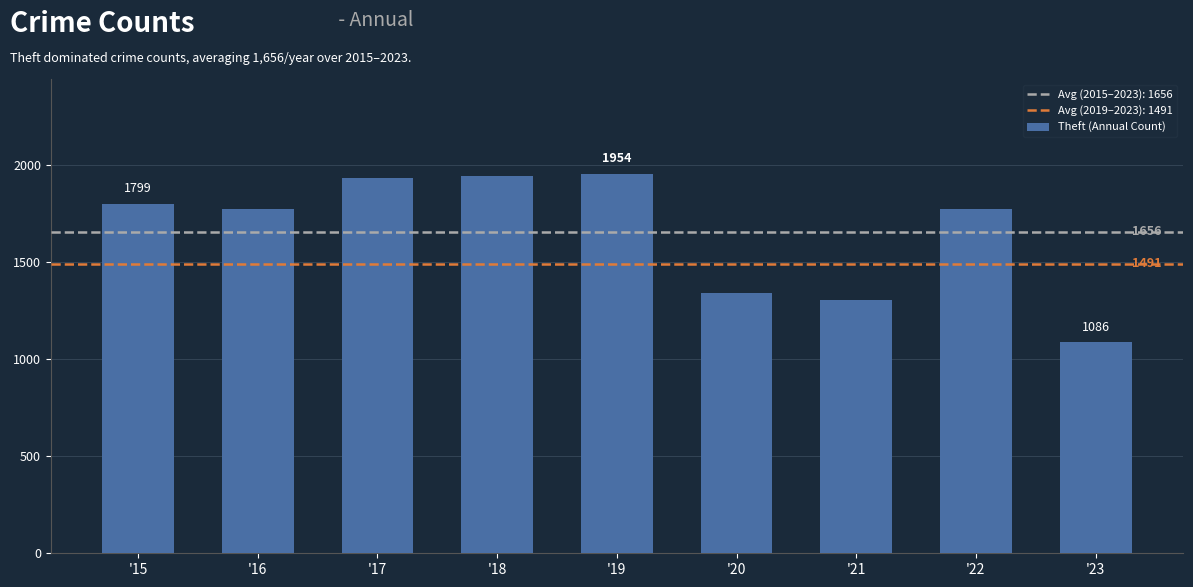

How many bars are there in total?

9